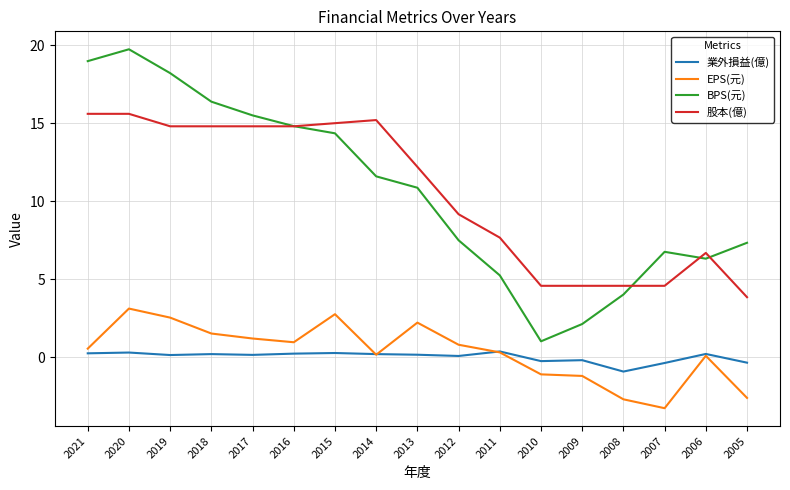

Where is the first local minimum for EPS(元)?

2016